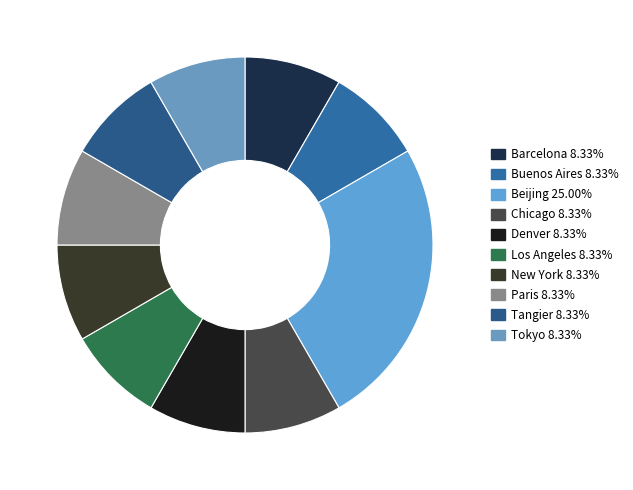

How many slices are in this pie chart?

10